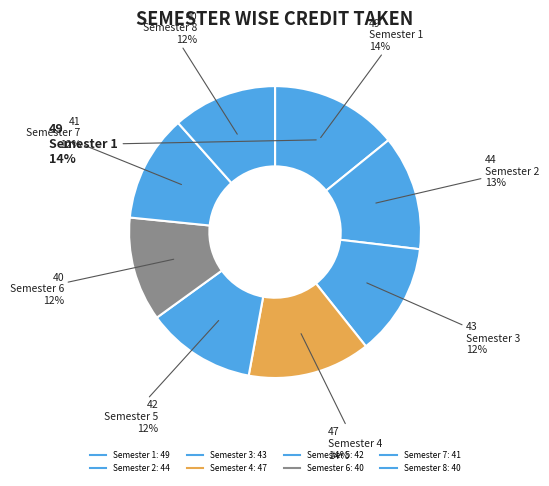

What is the change in value from Semester 3 to Semester 4?

+4